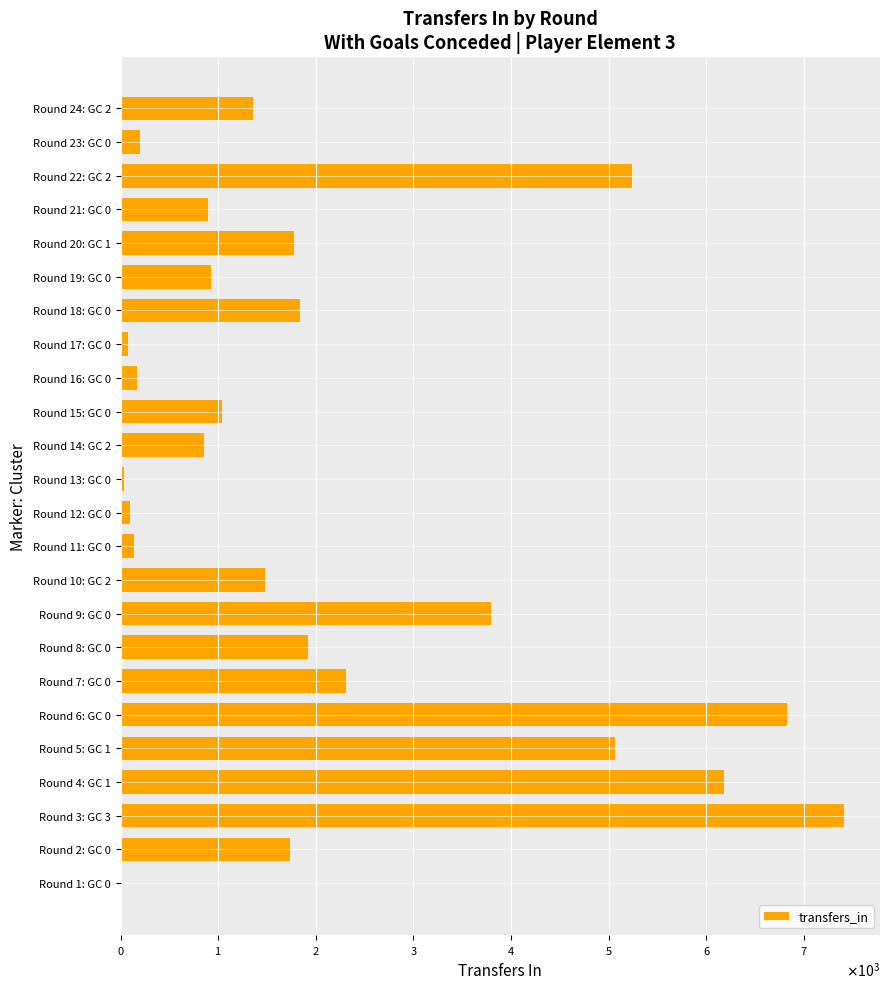

How many data points does each series have?

24